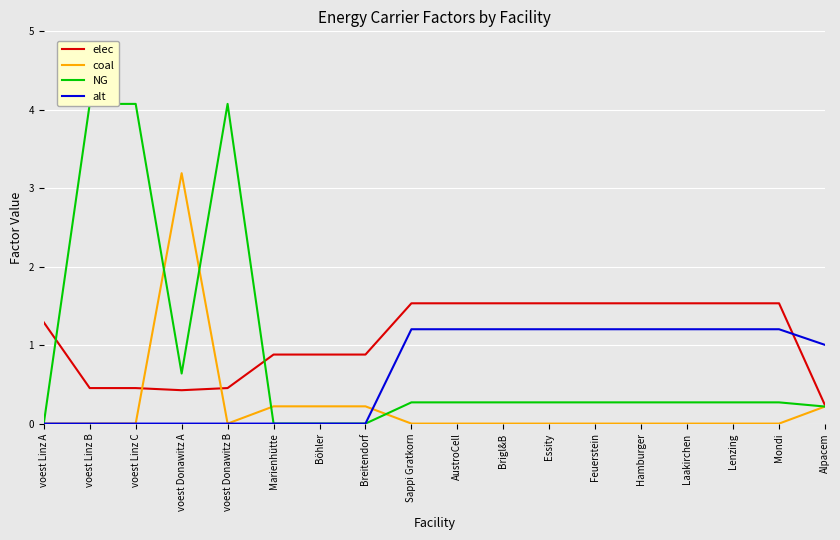

Rank the series by their average value, from lowest to highest.

coal, alt, NG, elec